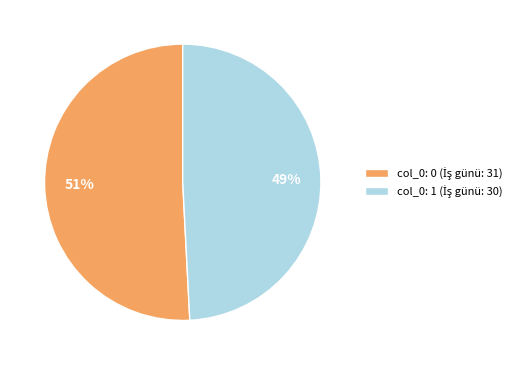

To the nearest percent, what is the average slice percentage?

50%